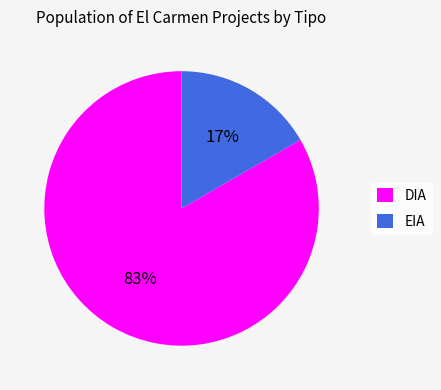

Does EIA account for over 50% of the chart?

No